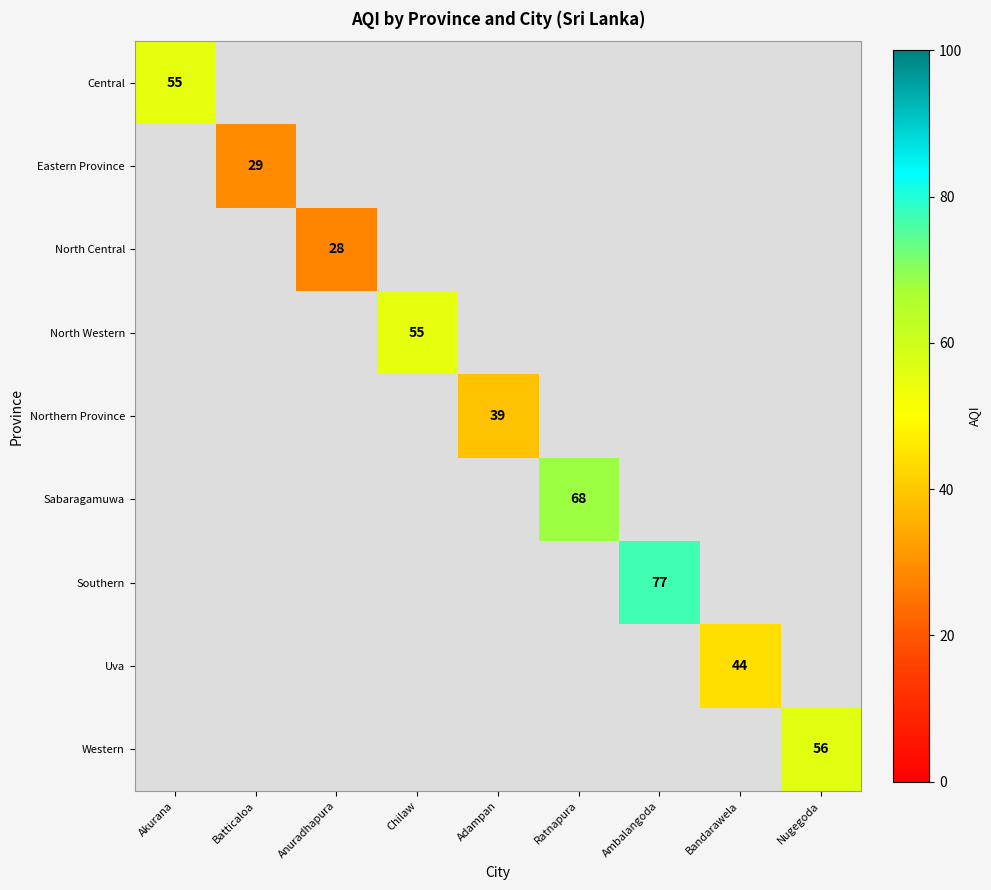

The Eastern Province series shows 18 at Batticaloa. True or false?

False